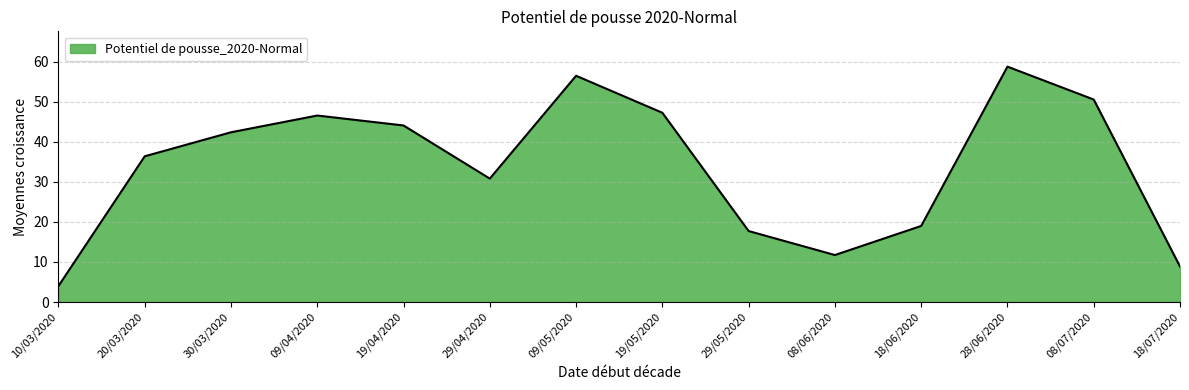

What is the difference between the values at 08/06/2020 and 08/07/2020?

38.8